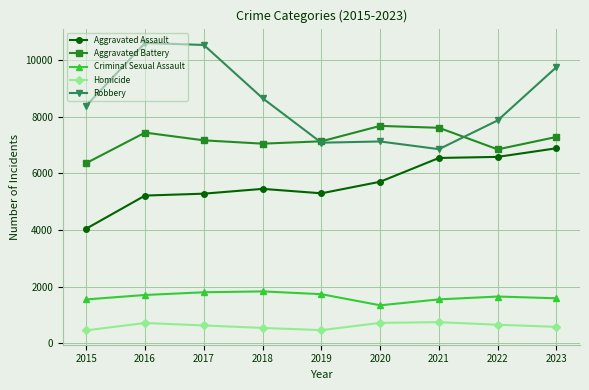

What is the value of the Robbery point at the 2nd from the left?

10615